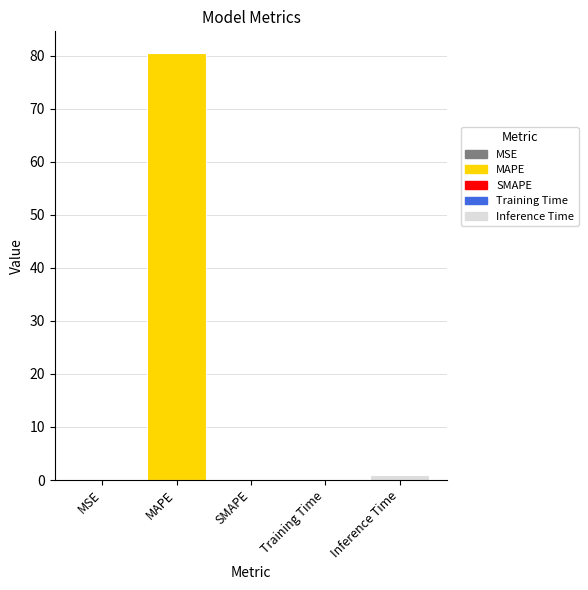

True or false: the data shows 26.3 at MAPE.

False